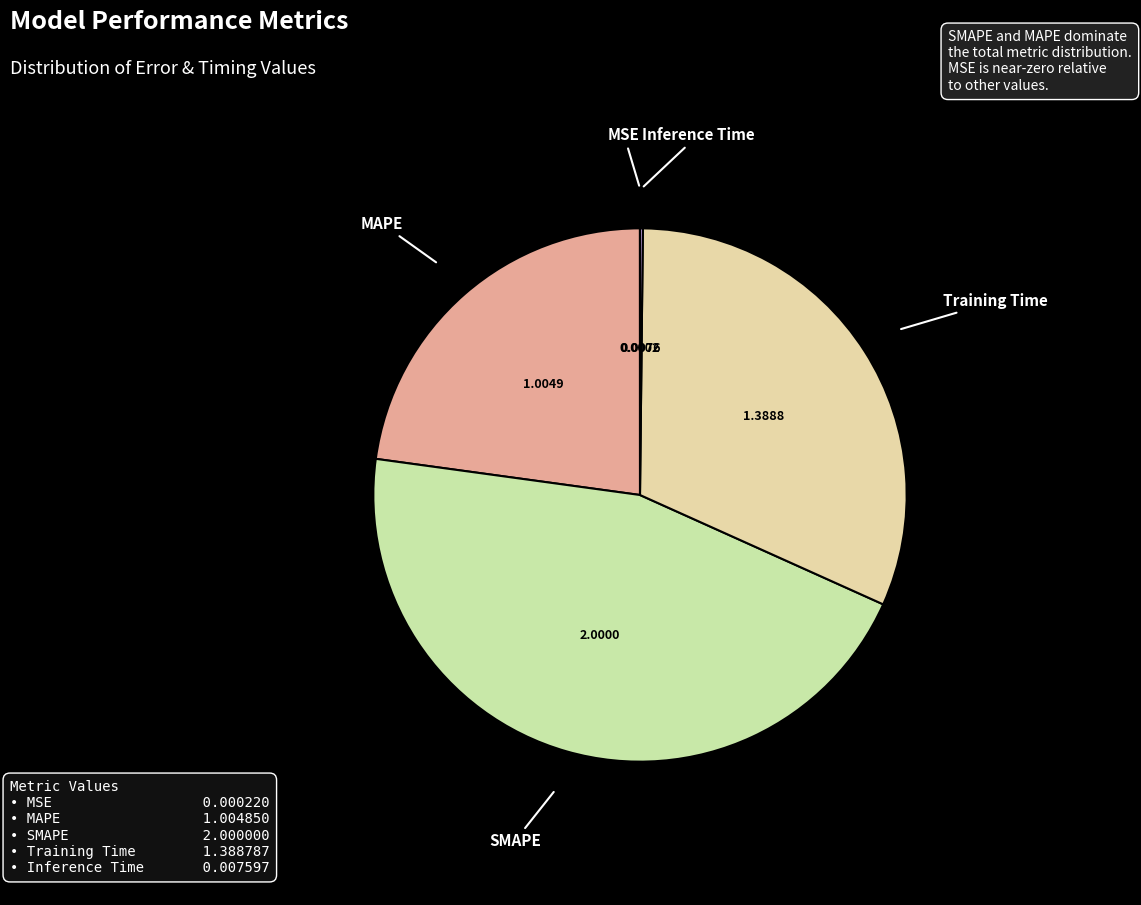

What is the largest slice in the pie chart?

SMAPE